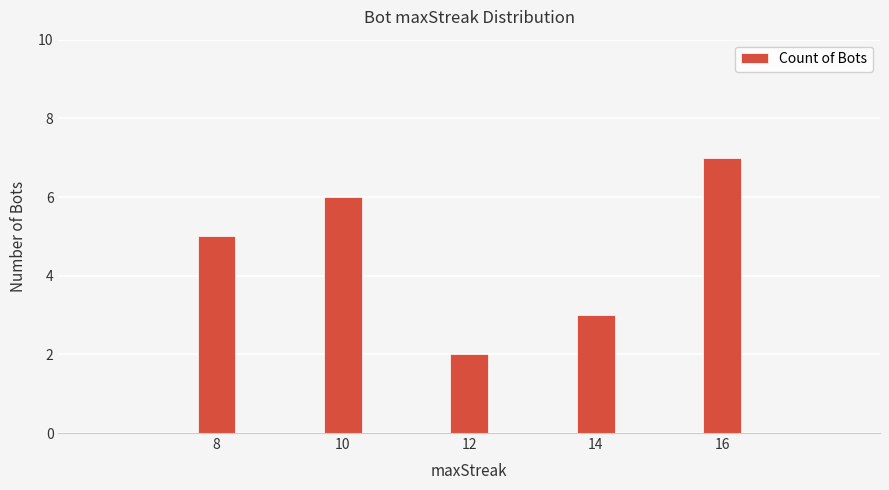

The chart shows a value of 1 at 12. True or false?

False